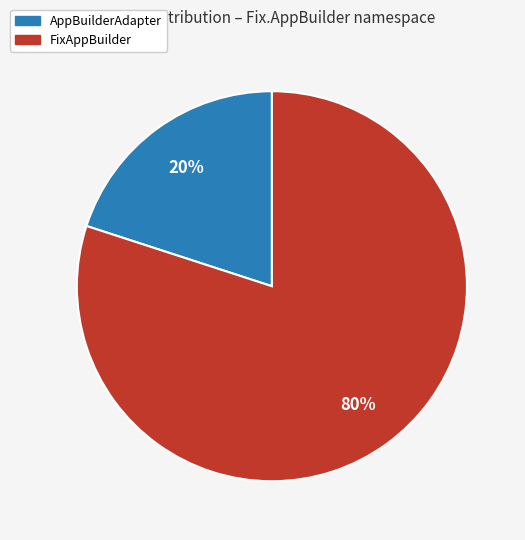

To the nearest percent, what percentage of the pie is FixAppBuilder?

80%